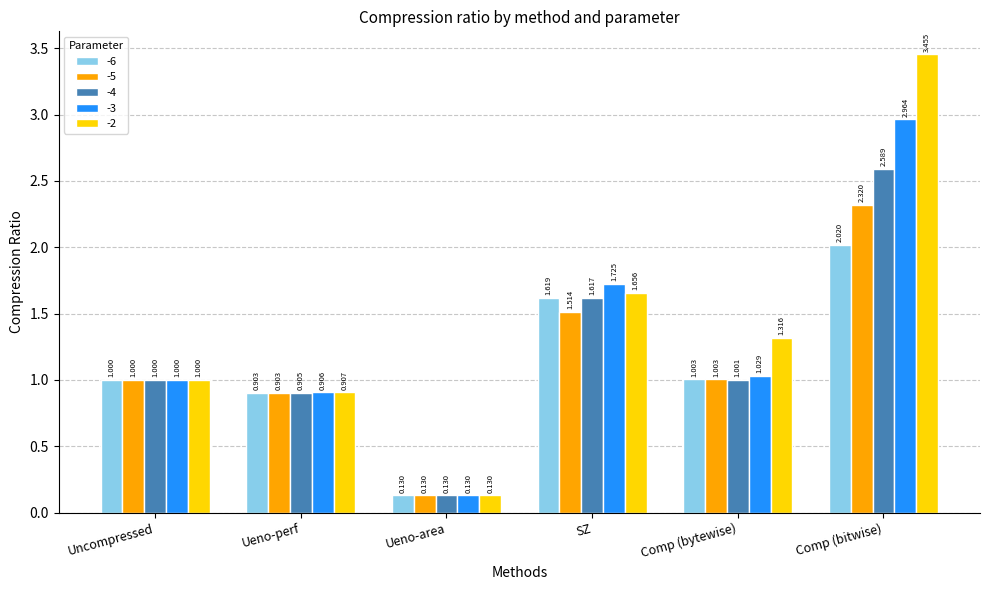

Which label corresponds to the smallest value in the chart?

Ueno-area